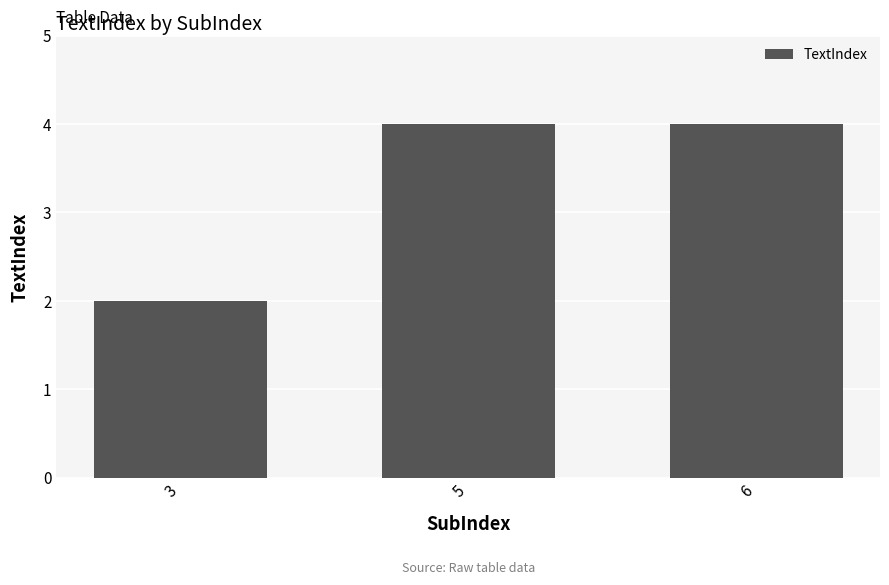

True or false: the data shows 4 at 6.

True